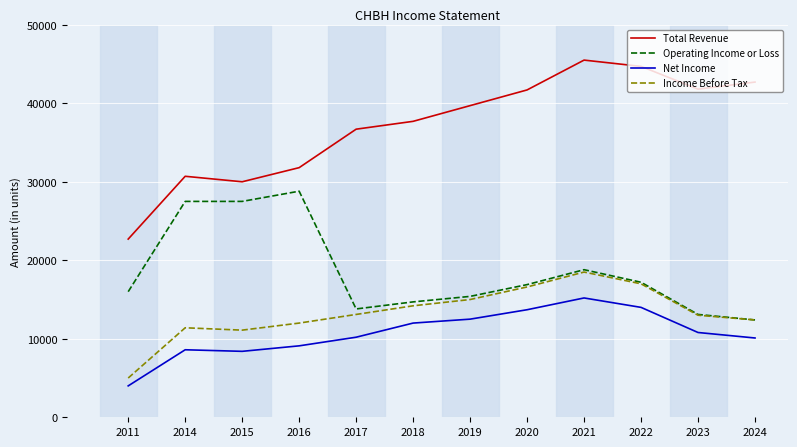

The value of Total Revenue at 2018 is 66054. True or false?

False